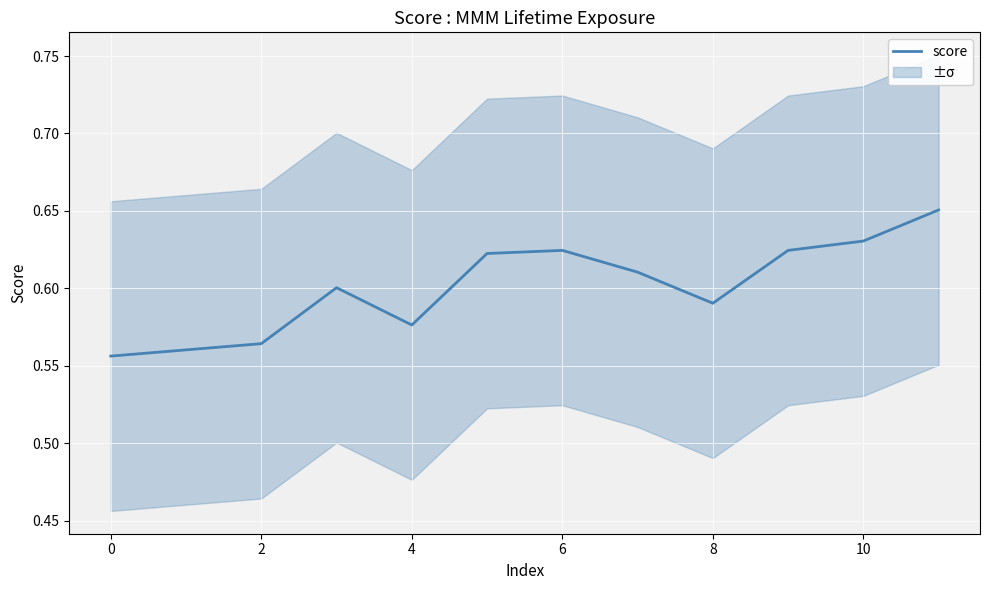

Which has a higher value, 8 or 9?

9